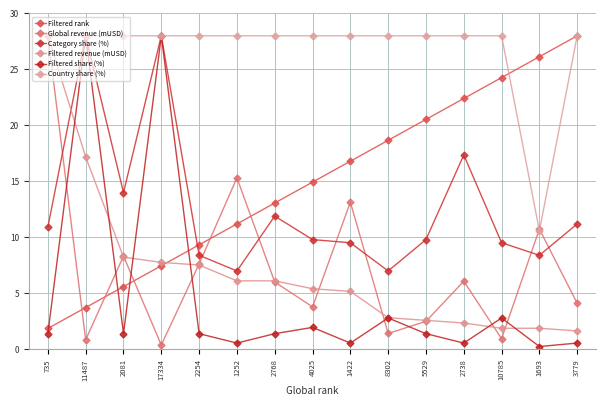

How many lines are shown in the chart?

6